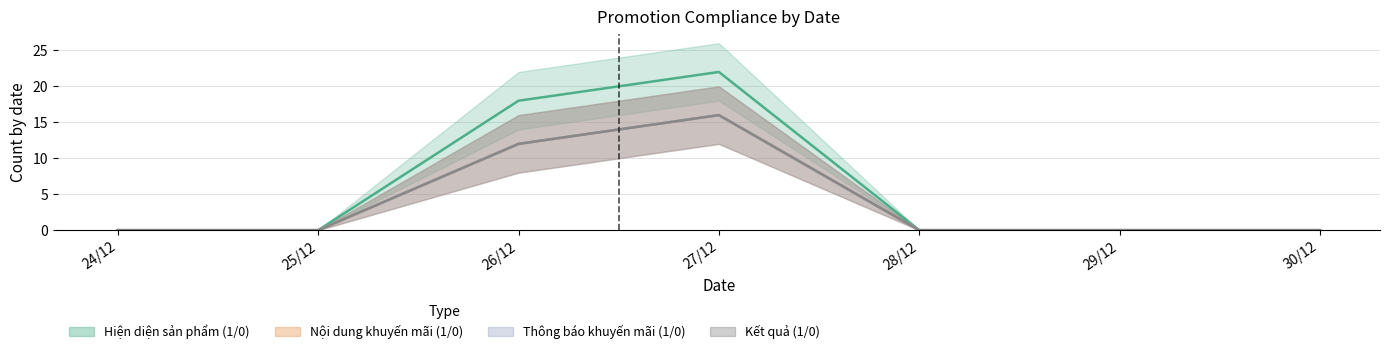

Is it true that Nội dung khuyến mãi (1/0) equals 0 at 28/12?

True